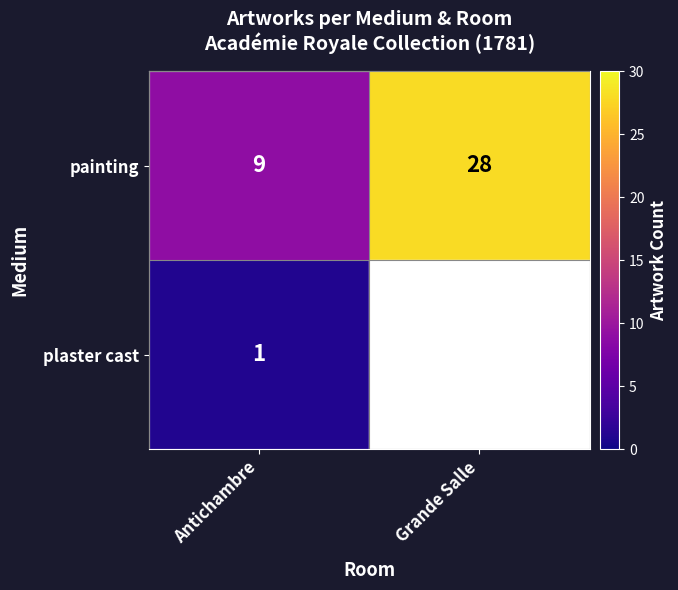

Rank the categories by painting value from lowest to highest.

Antichambre, Grande Salle